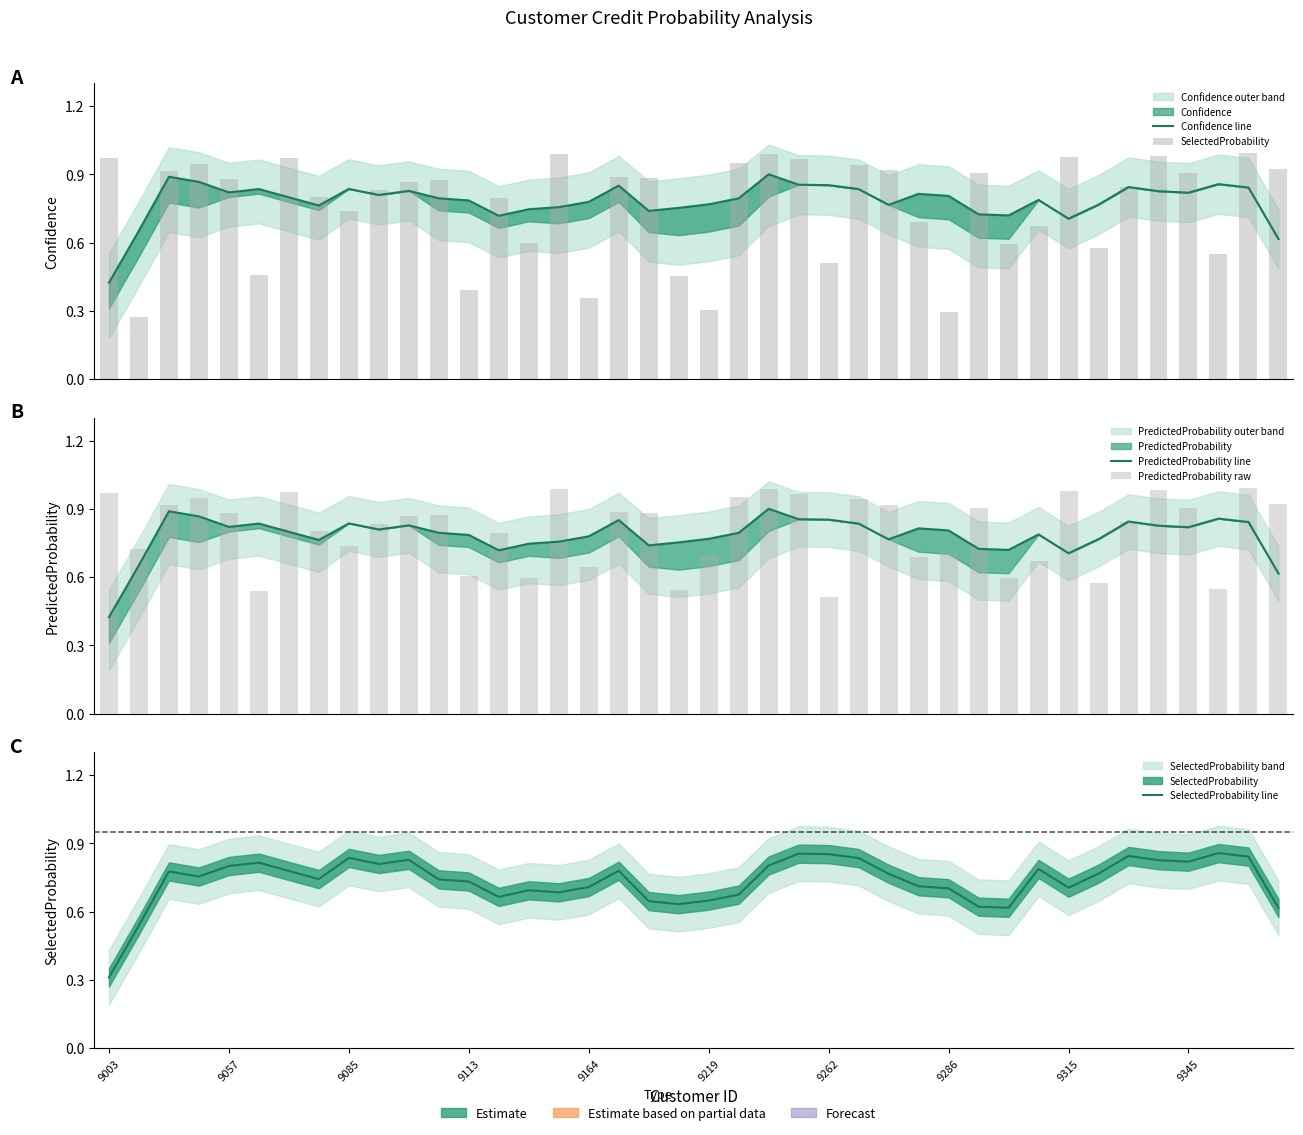

At which category is the sum across all series the highest?

22